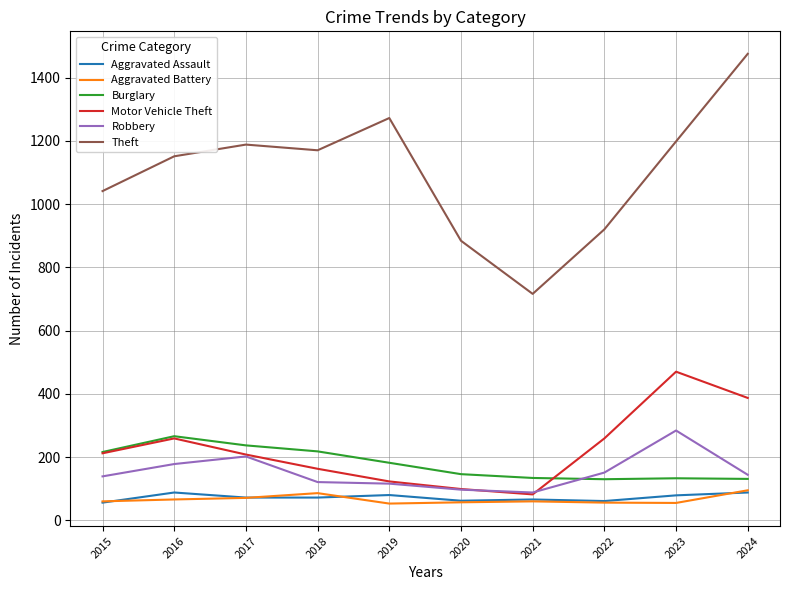

At which category is the sum across all series the highest?

2024